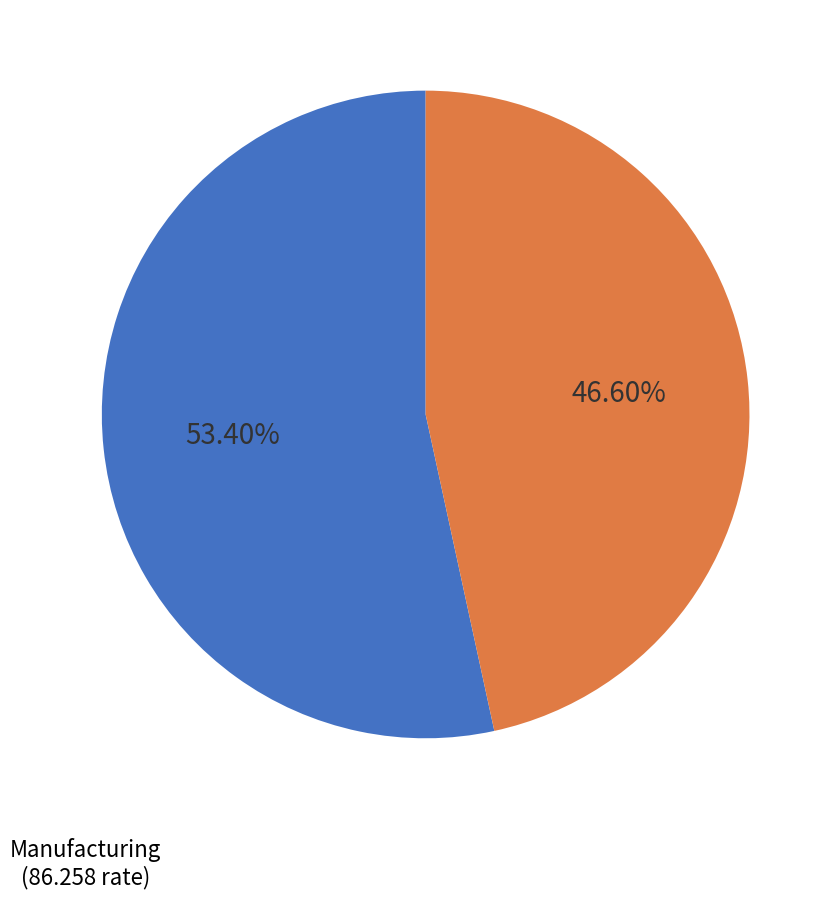

Does any single category account for the majority?

Yes